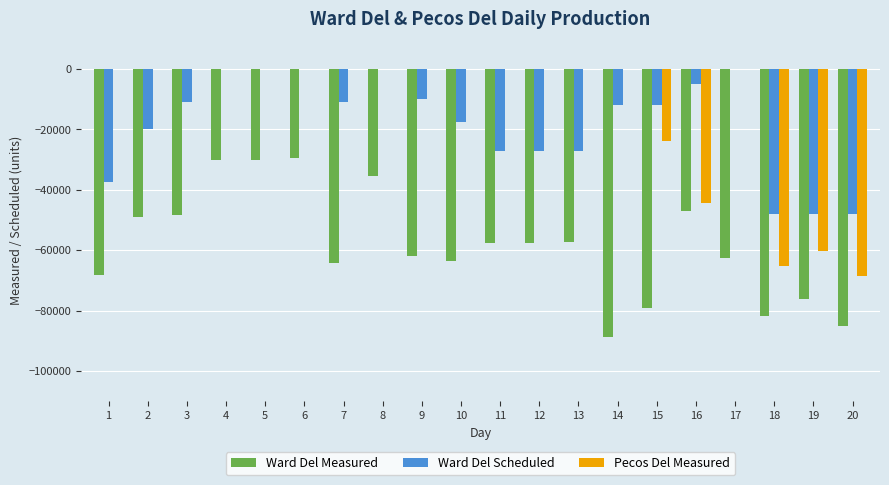

True or false: Pecos Del Measured has a value of 0 at 17.

True